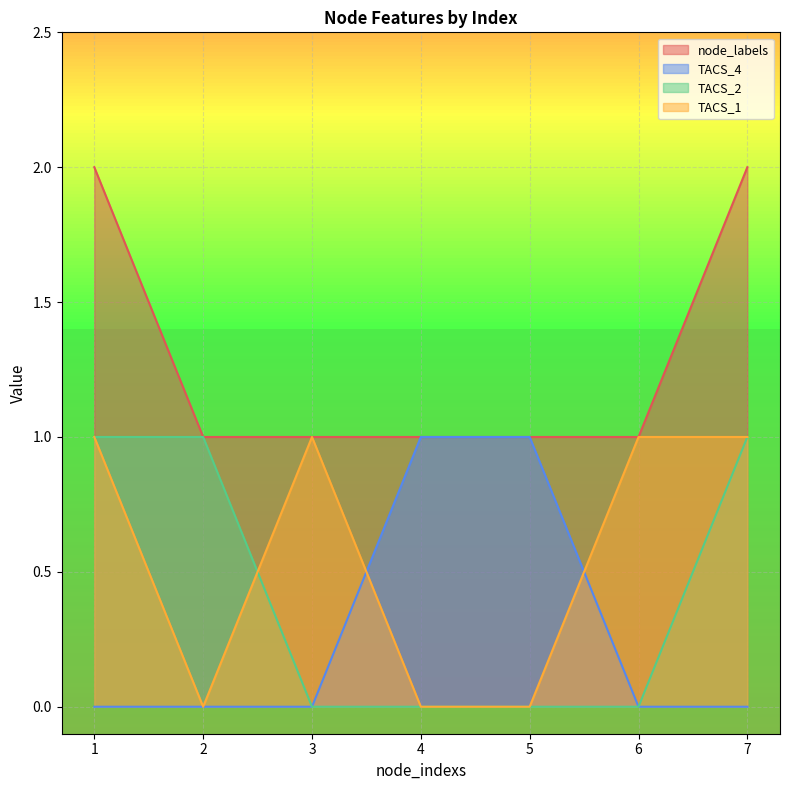

The TACS_4 series shows 0 at 3. True or false?

True